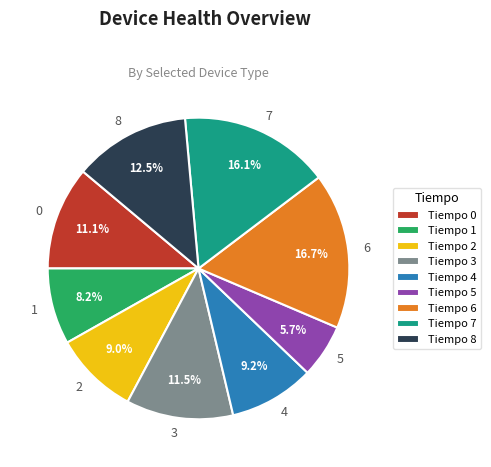

To the nearest percent, what is the combined percentage of 7 and 3?

28%